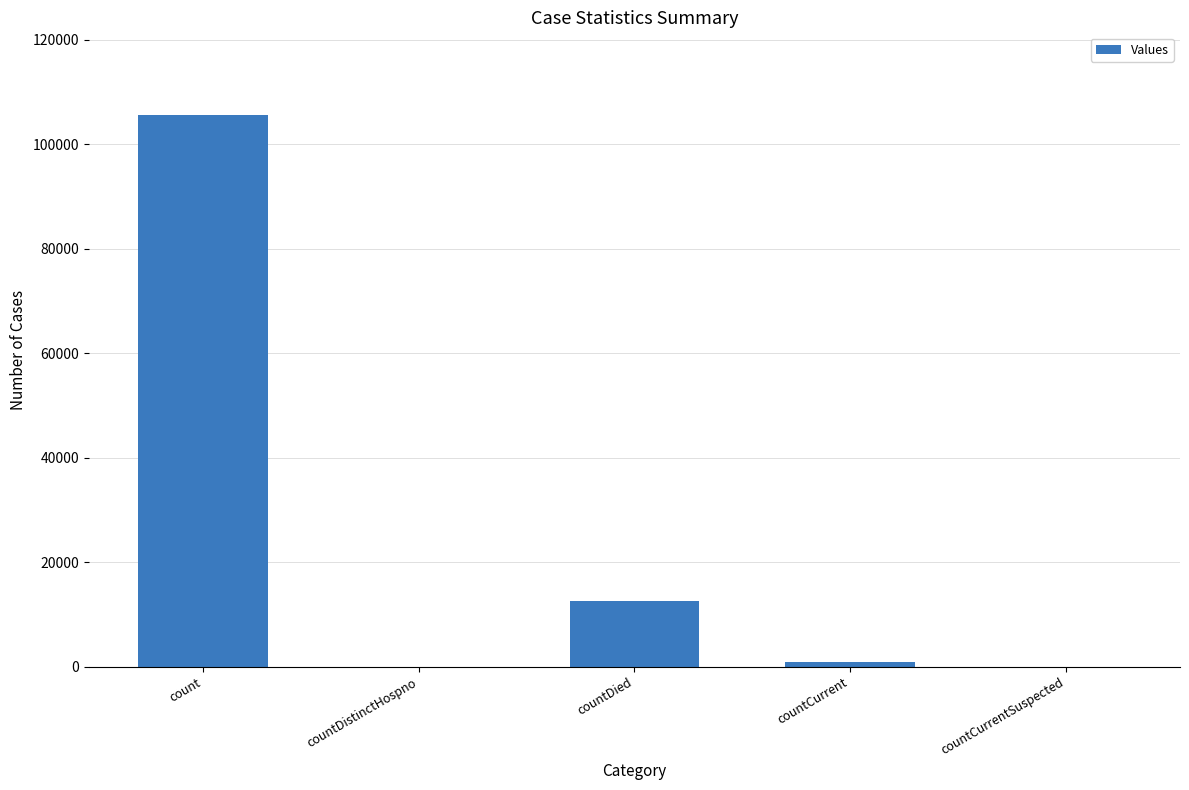

What value does the data have at countCurrent, to the nearest 100?

900